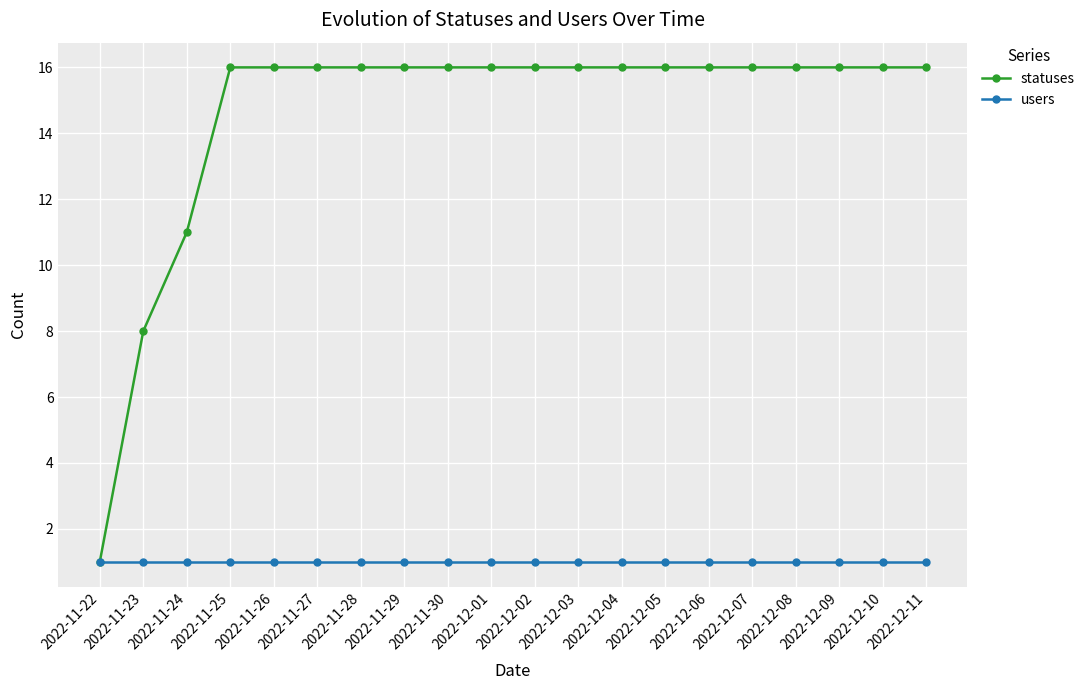

At which label is statuses closest to 8?

2022-11-23